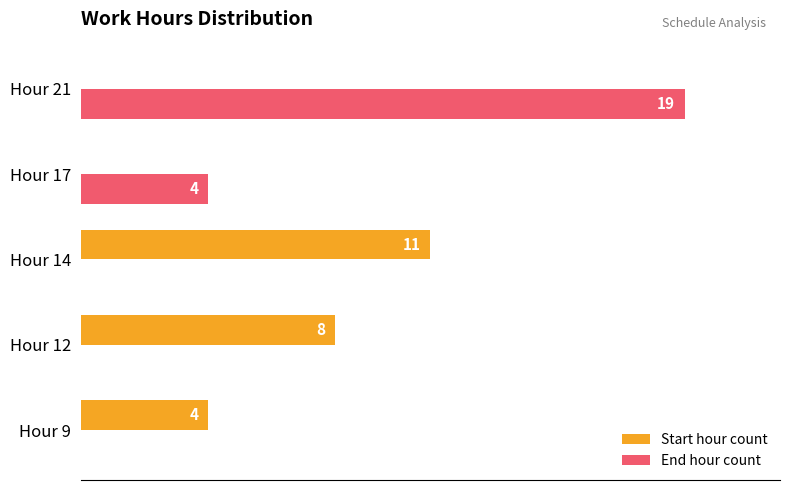

Which label corresponds to the largest value in the chart?

Hour 21